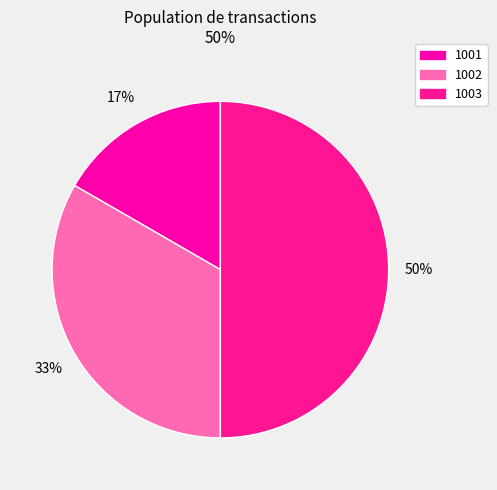

Count the number of slices in the pie.

3